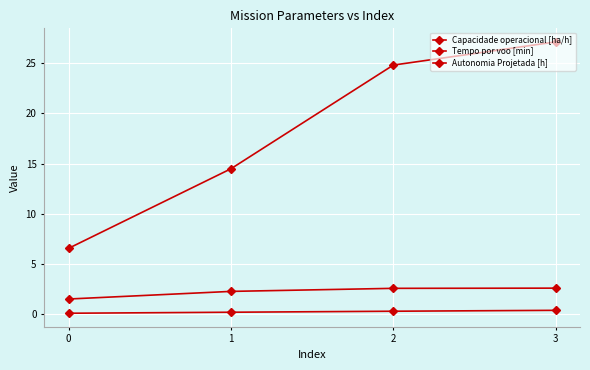

Count the number of categories in the chart.

4